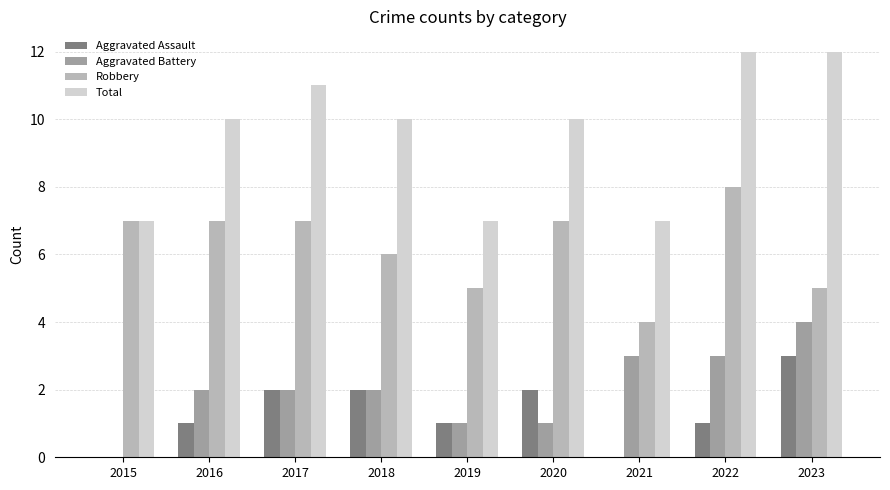

Is the value of Aggravated Assault at 2019 greater than the value of Robbery at 2021?

No